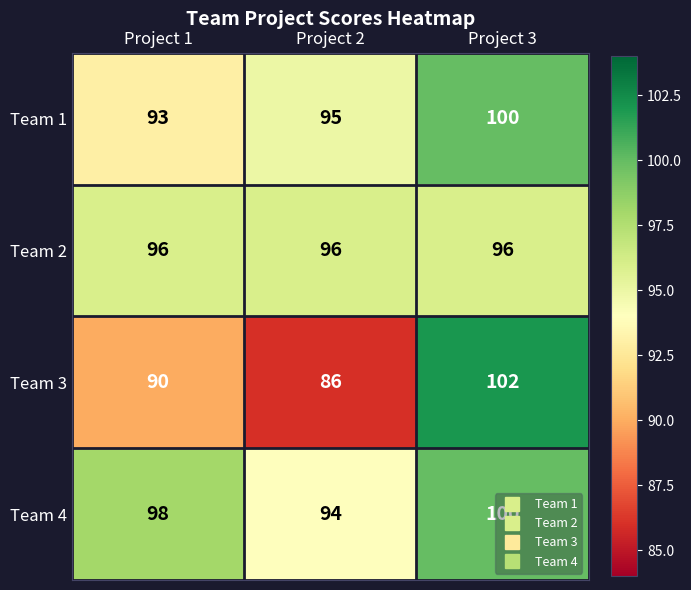

What is the difference between the maximum and second lowest values in the Team 3 series?

12